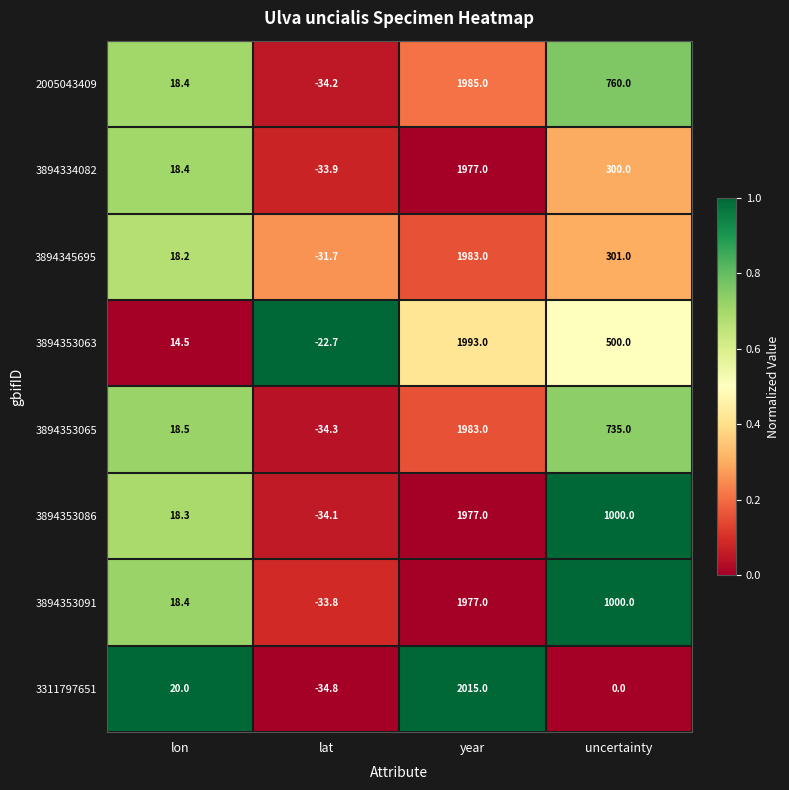

Which series has the largest total across all categories?

3894353091